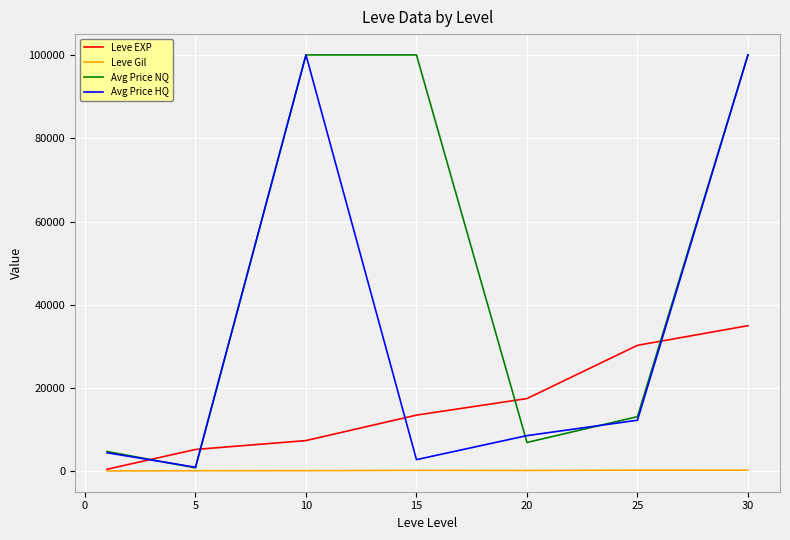

Which series has the largest total across all categories?

Avg Price NQ